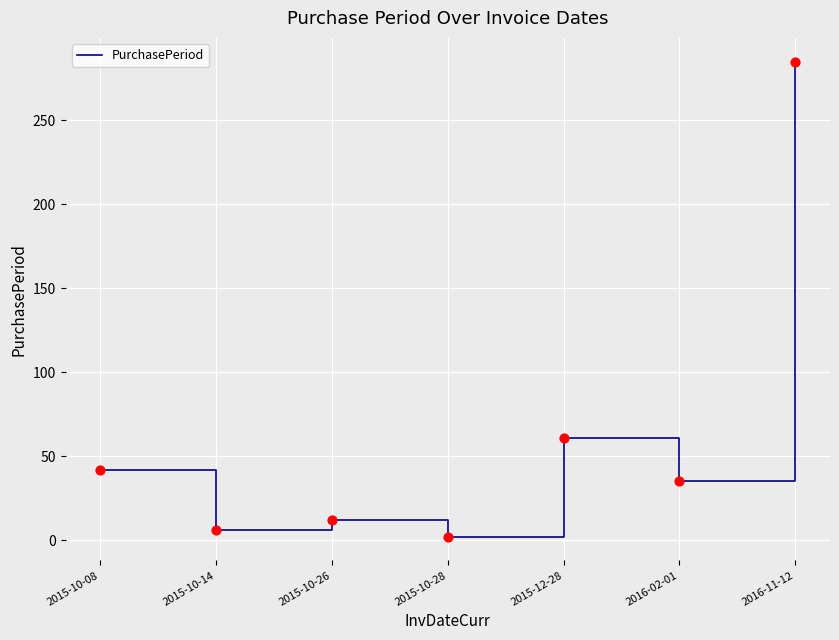

Approximately how many times larger is the value at 2015-10-26 compared to 2015-10-28?

6.0